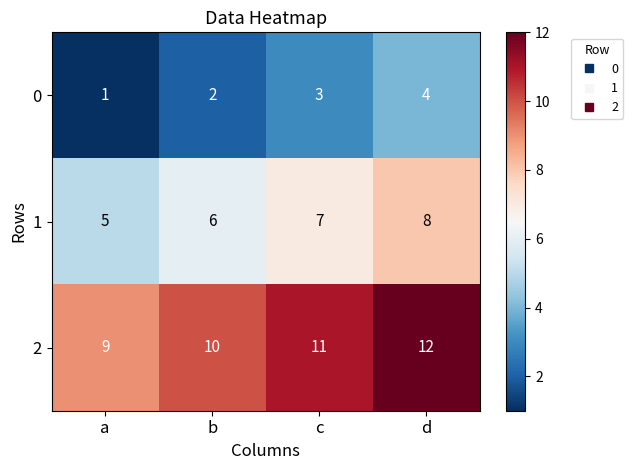

What is the sum of all 1 values?

26